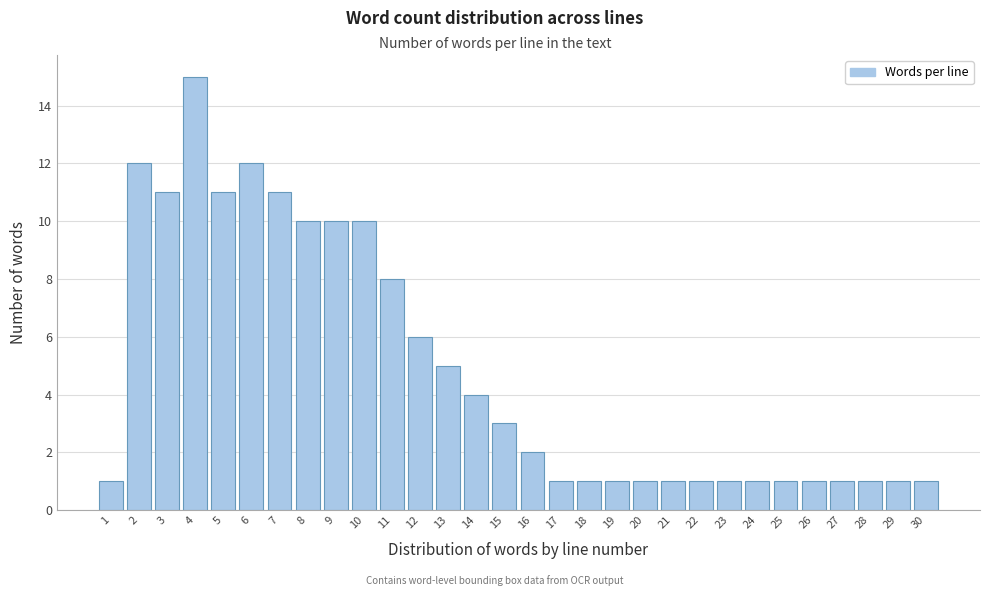

Reading left to right, what are all the values shown in this chart?

1	12	11	15	11	12	11	10	10	10	8	6	5	4	3	2	1	1	1	1	1	1	1	1	1	1	1	1	1	1